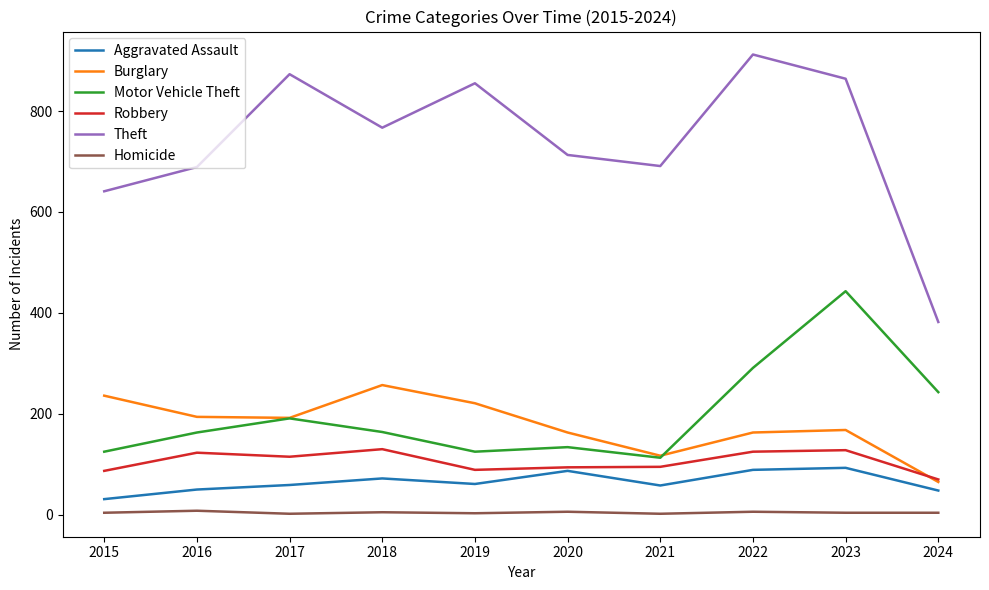

What is the difference between the maximum and minimum values in the Homicide series?

6